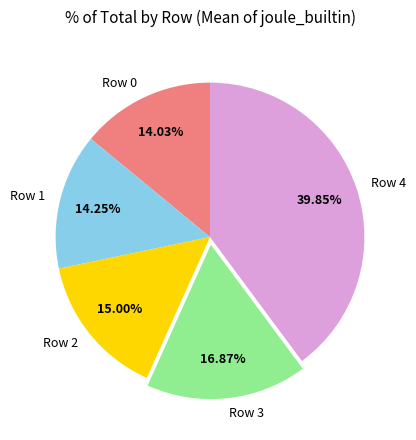

Does Row 0 account for over 50% of the chart?

No